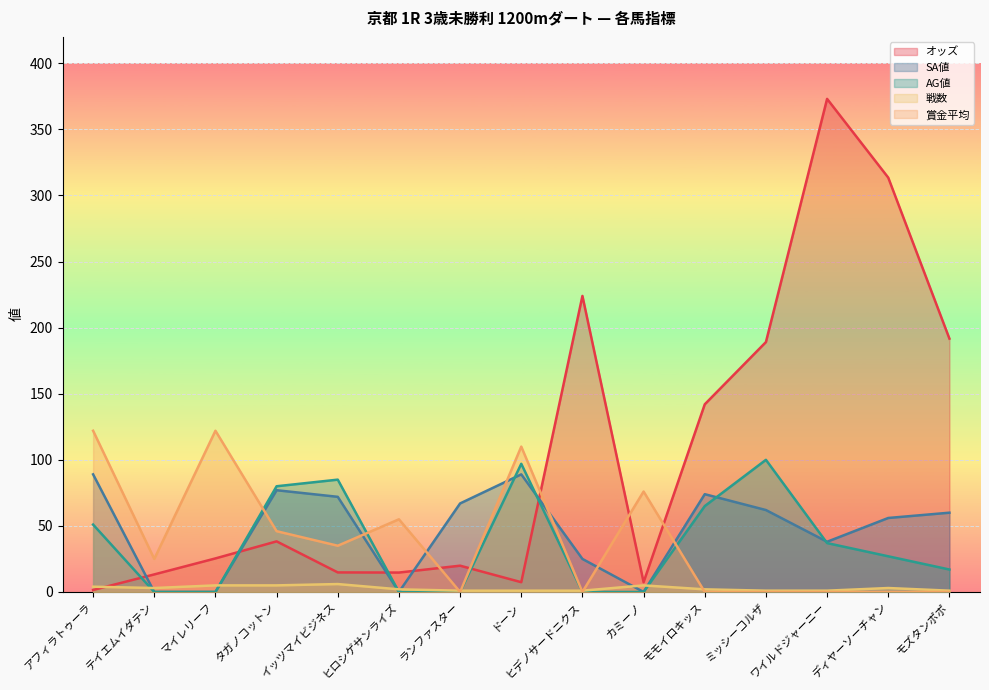

Reading left to right, what are all the values shown in this chart?

オッズ: アフィラトゥーラ=1.5	テイエムイダテン=13.3	マイレリーフ=25.4	タガノコットン=38.3	イッツマイビジネス=14.8	ヒロシゲサンライズ=14.7	ランファスター=19.9	ドーン=7.4	ヒデノサードニクス=224.0	カミーノ=7.4	モモイロキッス=142.0	ミッシーコルザ=189.1	ワイルドジャーニー=373.1	ディヤーソーチャン=313.5	モズタンポポ=191.7
SA値: アフィラトゥーラ=89.0	テイエムイダテン=0.0	マイレリーフ=0.0	タガノコットン=77.0	イッツマイビジネス=72.0	ヒロシゲサンライズ=0.0	ランファスター=67.0	ドーン=89.0	ヒデノサードニクス=25.0	カミーノ=0.0	モモイロキッス=74.0	ミッシーコルザ=62.0	ワイルドジャーニー=38.0	ディヤーソーチャン=56.0	モズタンポポ=60.0
AG値: アフィラトゥーラ=51.0	テイエムイダテン=0.0	マイレリーフ=0.0	タガノコットン=80.0	イッツマイビジネス=85.0	ヒロシゲサンライズ=0.0	ランファスター=0.0	ドーン=97.0	ヒデノサードニクス=0.0	カミーノ=0.0	モモイロキッス=65.0	ミッシーコルザ=100.0	ワイルドジャーニー=37.0	ディヤーソーチャン=27.0	モズタンポポ=17.0
戦数: アフィラトゥーラ=4.0	テイエムイダテン=3.0	マイレリーフ=5.0	タガノコットン=5.0	イッツマイビジネス=6.0	ヒロシゲサンライズ=2.0	ランファスター=1.0	ドーン=1.0	ヒデノサードニクス=1.0	カミーノ=5.0	モモイロキッス=2.0	ミッシーコルザ=1.0	ワイルドジャーニー=1.0	ディヤーソーチャン=3.0	モズタンポポ=1.0
賞金平均: アフィラトゥーラ=122.0	テイエムイダテン=25.0	マイレリーフ=122.0	タガノコットン=46.0	イッツマイビジネス=35.0	ヒロシゲサンライズ=55.0	ランファスター=0.0	ドーン=110.0	ヒデノサードニクス=0.0	カミーノ=76.0	モモイロキッス=0.0	ミッシーコルザ=0.0	ワイルドジャーニー=0.0	ディヤーソーチャン=0.0	モズタンポポ=0.0